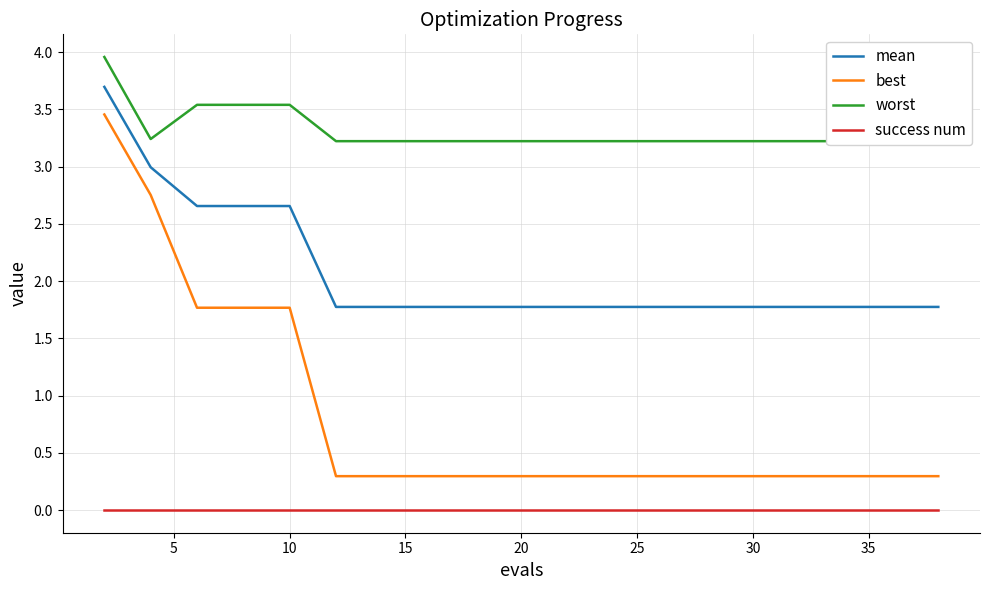

True or false: success num and best intersect in this chart.

False